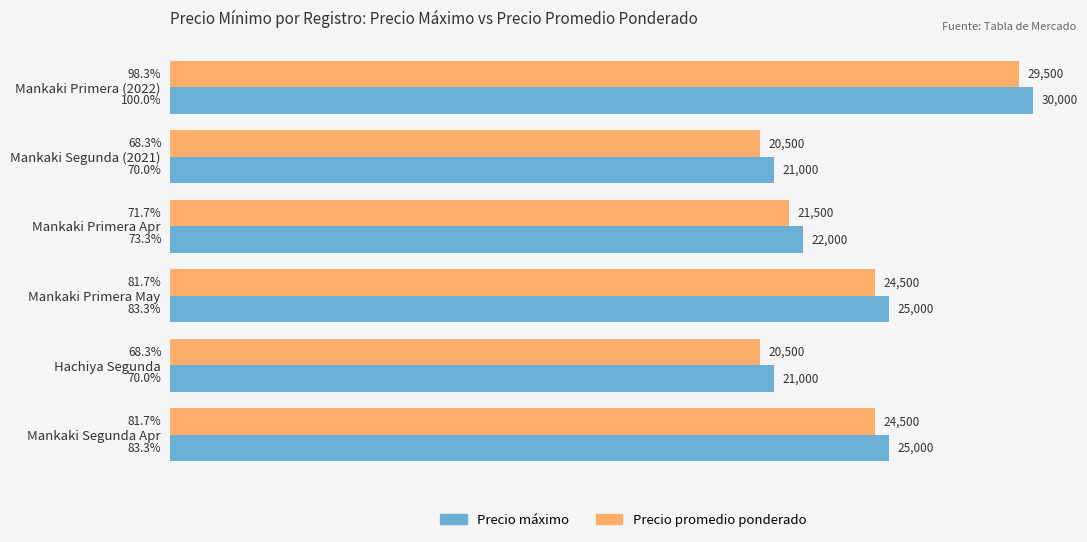

Rank the series by their maximum value, from lowest to highest.

Precio promedio ponderado, Precio máximo